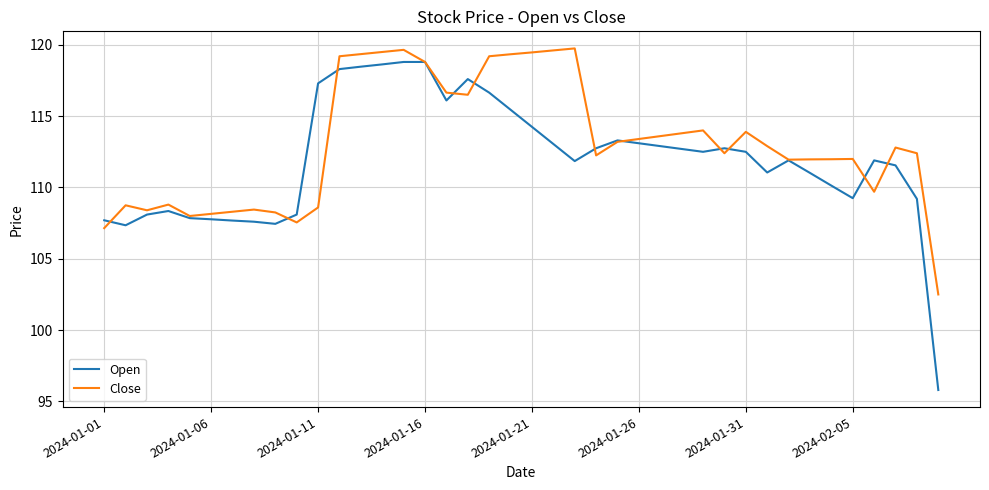

Is this an area chart (filled region under the line)?

No